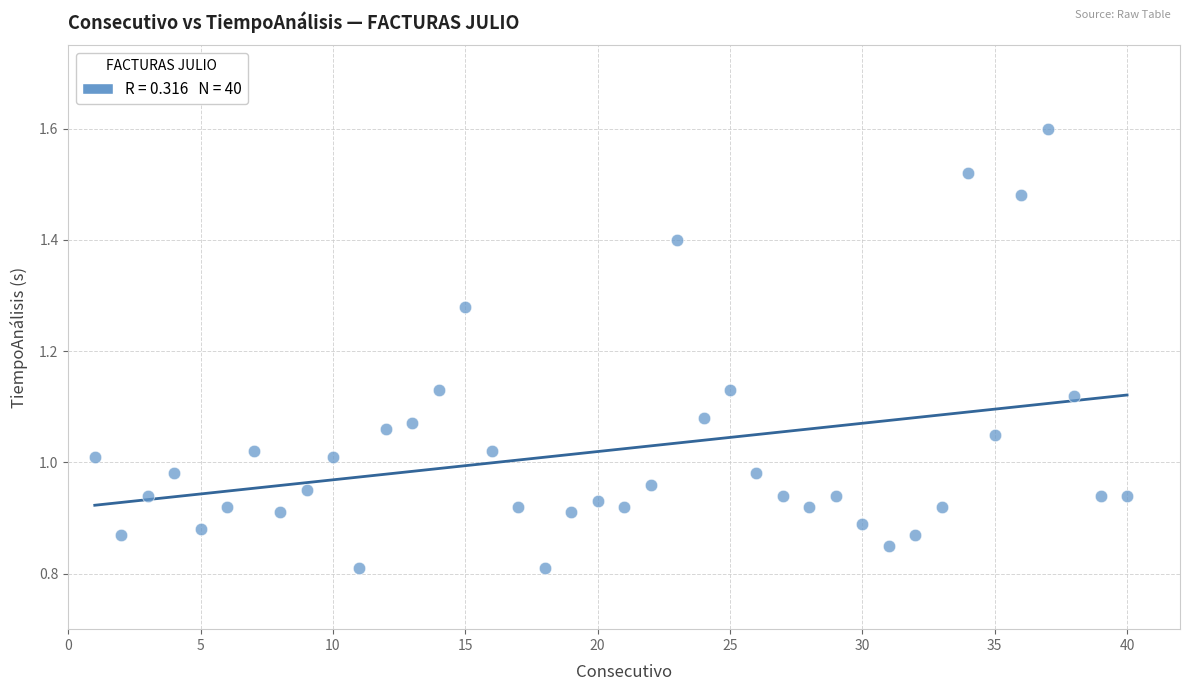

What is the range of X values (max minus min)?

39.0